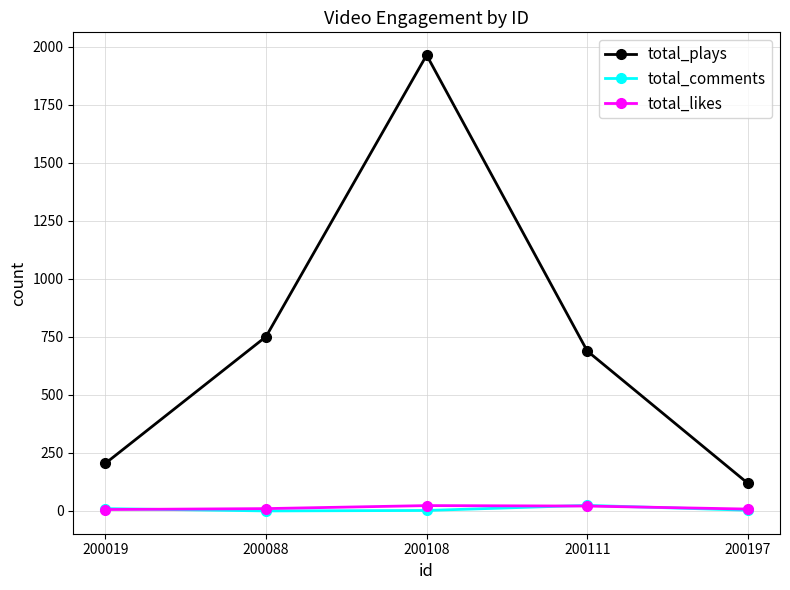

The total_plays series shows 119 at 200197. True or false?

True